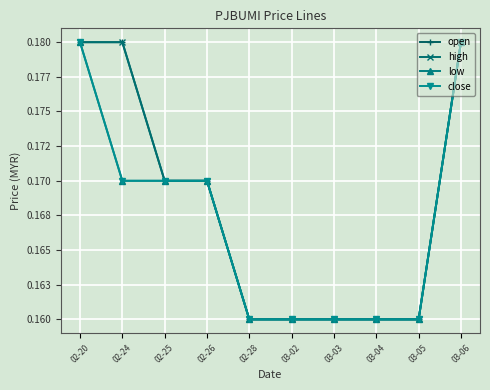

Reading left to right, what are all the values shown in this chart?

open: 0.2	0.2	0.2	0.2	0.2	0.2	0.2	0.2	0.2	0.2
high: 0.2	0.2	0.2	0.2	0.2	0.2	0.2	0.2	0.2	0.2
low: 0.2	0.2	0.2	0.2	0.2	0.2	0.2	0.2	0.2	0.2
close: 0.2	0.2	0.2	0.2	0.2	0.2	0.2	0.2	0.2	0.2